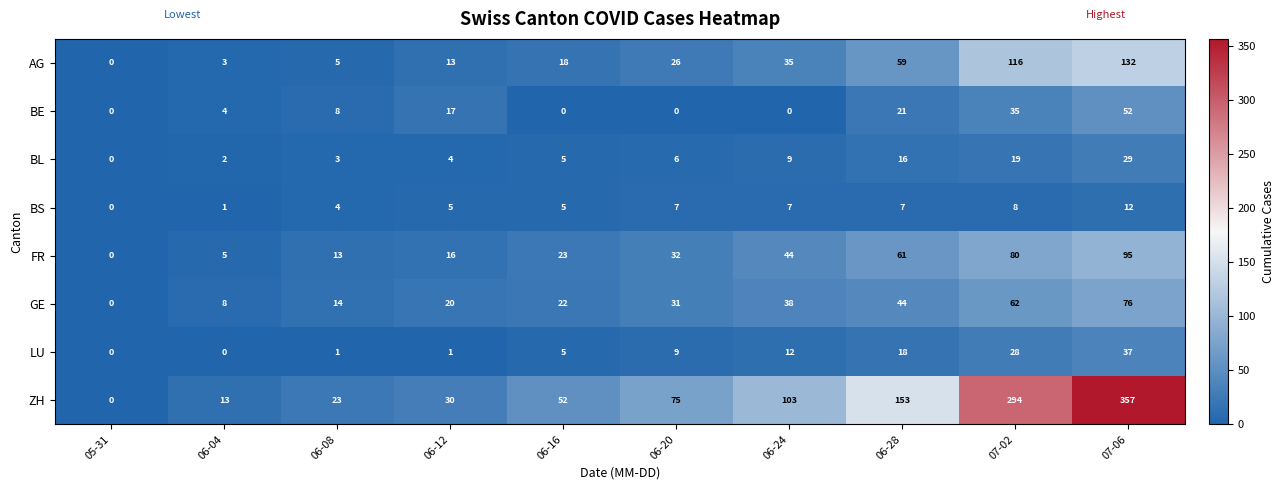

Which series has the widest spread of values?

ZH